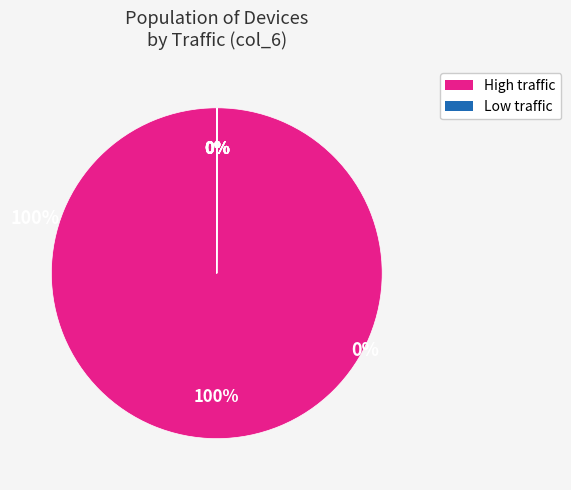

How many segments does this pie chart have?

7